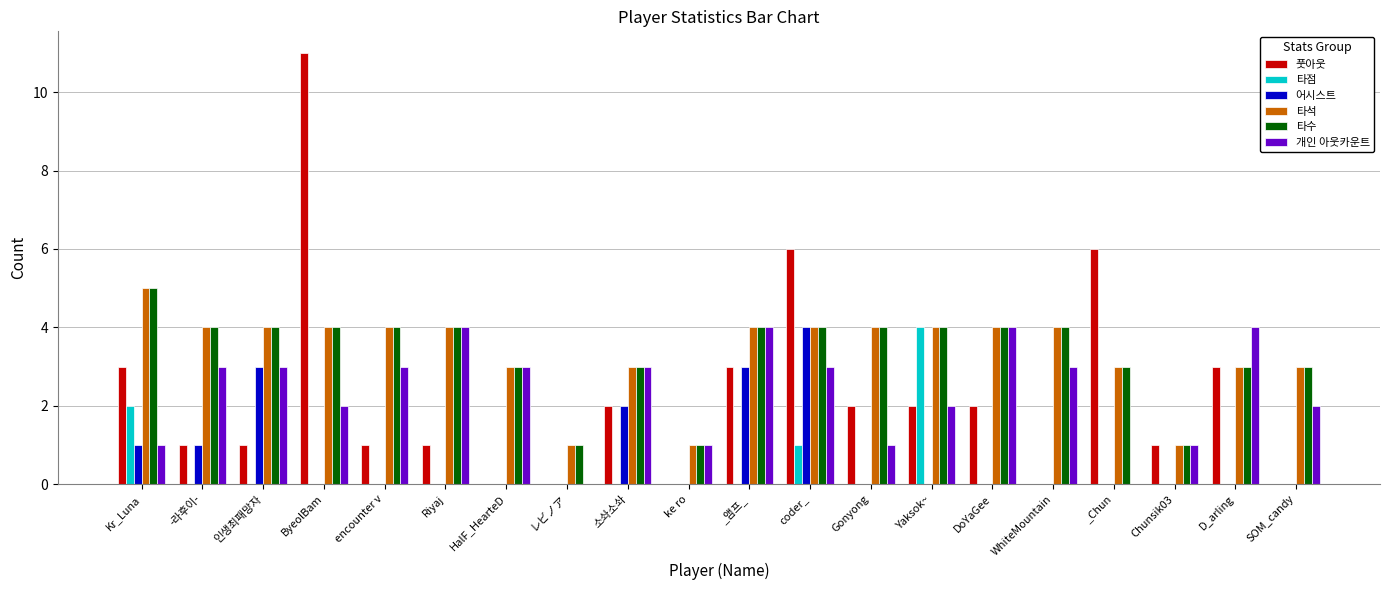

Reading left to right, what are all the values shown in this chart?

풋아웃: Kr_Luna=3	-라후이-=1	인생최패망자=1	ByeolBam=11	encounter v=1	Riyaj=1	HalF_HearteD=0	レビノア=0	소솨소솨=2	ke ro=0	_앰프_=3	coder_=6	Gonyong=2	Yaksok~=2	DoYaGee=2	WhiteMountain=0	_Chun=6	Chunsik03=1	D_arling=3	SOM_candy=0
타점: Kr_Luna=2	-라후이-=0	인생최패망자=0	ByeolBam=0	encounter v=0	Riyaj=0	HalF_HearteD=0	レビノア=0	소솨소솨=0	ke ro=0	_앰프_=0	coder_=1	Gonyong=0	Yaksok~=4	DoYaGee=0	WhiteMountain=0	_Chun=0	Chunsik03=0	D_arling=0	SOM_candy=0
어시스트: Kr_Luna=1	-라후이-=1	인생최패망자=3	ByeolBam=0	encounter v=0	Riyaj=0	HalF_HearteD=0	レビノア=0	소솨소솨=2	ke ro=0	_앰프_=3	coder_=4	Gonyong=0	Yaksok~=0	DoYaGee=0	WhiteMountain=0	_Chun=0	Chunsik03=0	D_arling=0	SOM_candy=0
타석: Kr_Luna=5	-라후이-=4	인생최패망자=4	ByeolBam=4	encounter v=4	Riyaj=4	HalF_HearteD=3	レビノア=1	소솨소솨=3	ke ro=1	_앰프_=4	coder_=4	Gonyong=4	Yaksok~=4	DoYaGee=4	WhiteMountain=4	_Chun=3	Chunsik03=1	D_arling=3	SOM_candy=3
타수: Kr_Luna=5	-라후이-=4	인생최패망자=4	ByeolBam=4	encounter v=4	Riyaj=4	HalF_HearteD=3	レビノア=1	소솨소솨=3	ke ro=1	_앰프_=4	coder_=4	Gonyong=4	Yaksok~=4	DoYaGee=4	WhiteMountain=4	_Chun=3	Chunsik03=1	D_arling=3	SOM_candy=3
개인 아웃카운트: Kr_Luna=1	-라후이-=3	인생최패망자=3	ByeolBam=2	encounter v=3	Riyaj=4	HalF_HearteD=3	レビノア=0	소솨소솨=3	ke ro=1	_앰프_=4	coder_=3	Gonyong=1	Yaksok~=2	DoYaGee=4	WhiteMountain=3	_Chun=0	Chunsik03=1	D_arling=4	SOM_candy=2